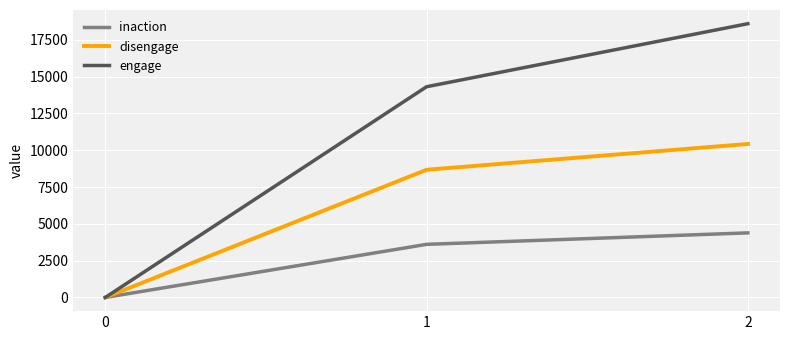

At 1, list the series in order from largest to smallest.

engage, disengage, inaction